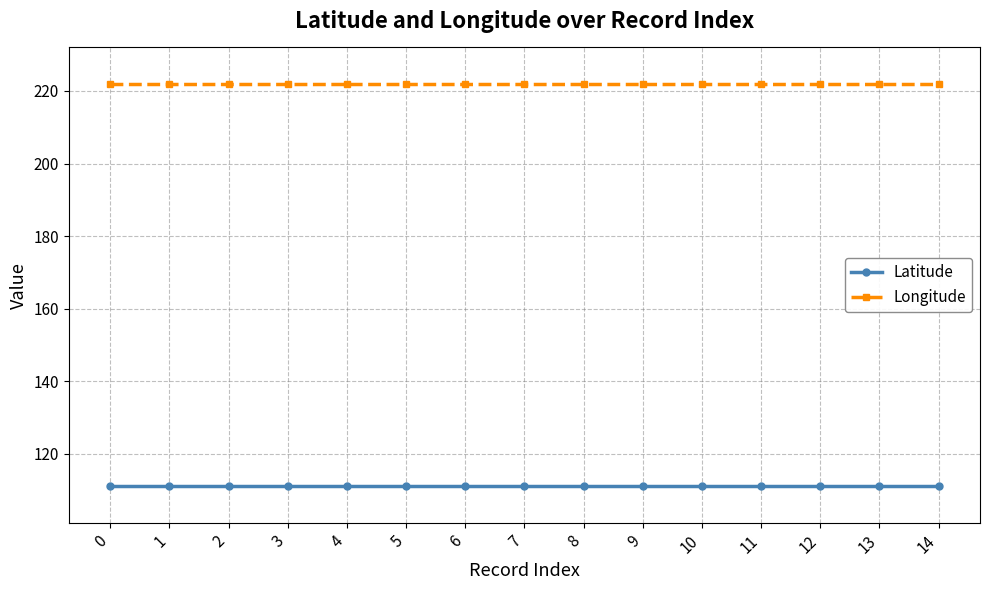

True or false: Latitude and Longitude cross at least once.

False